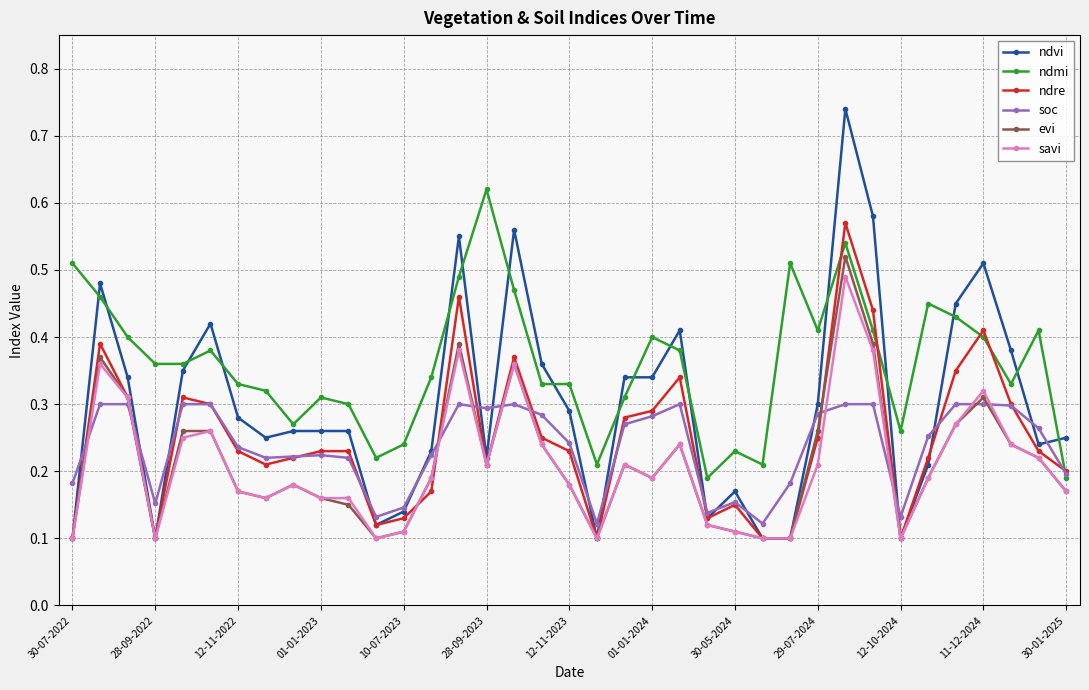

How many lines are shown in the chart?

6